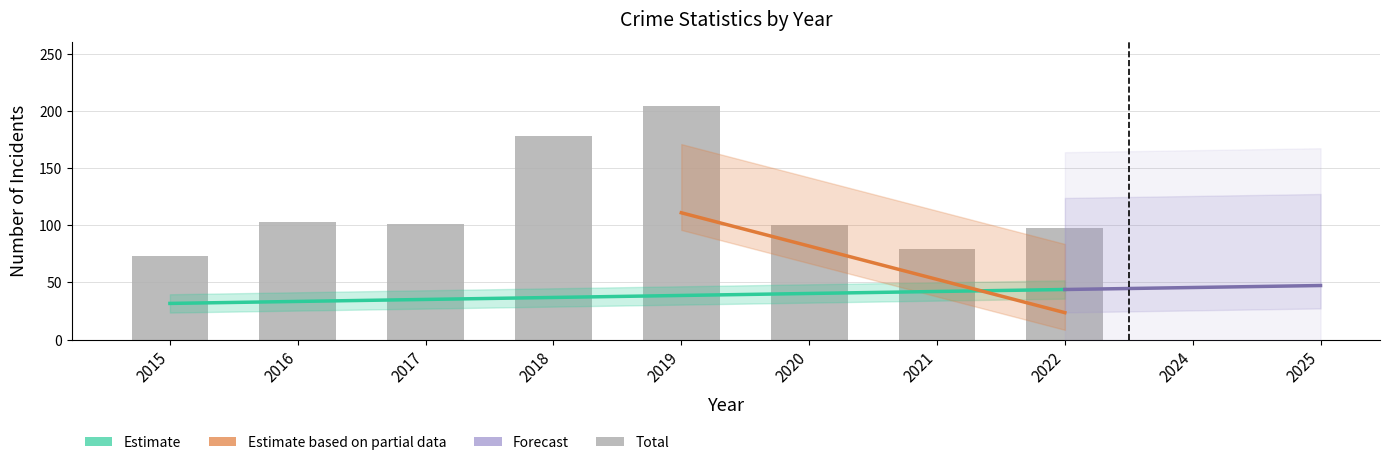

Which has a higher value, 2017 or 2021?

2017